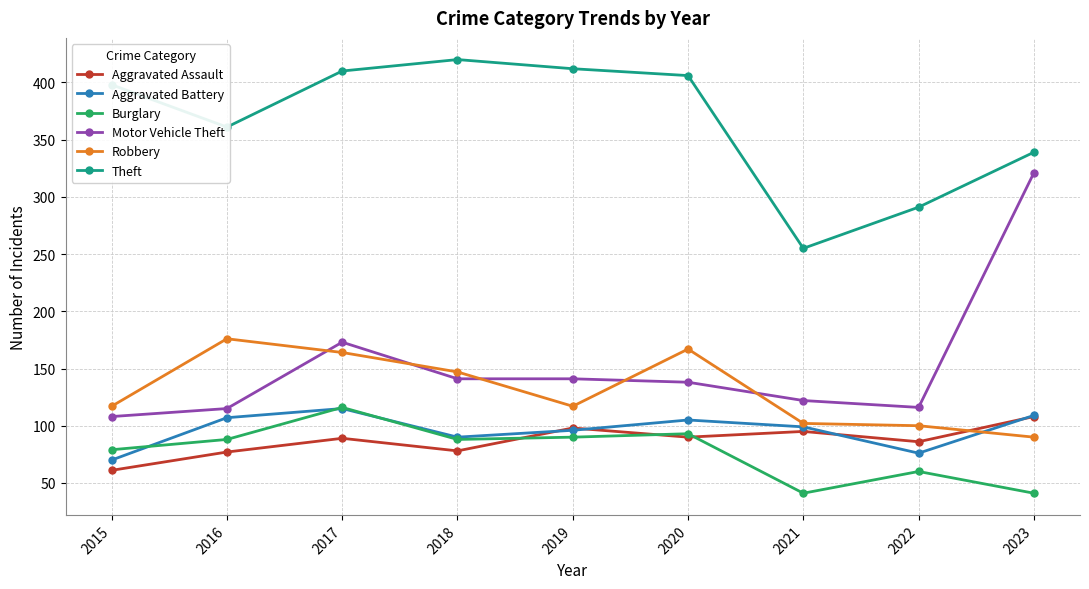

What value does the Aggravated Assault series have at 2018?

78